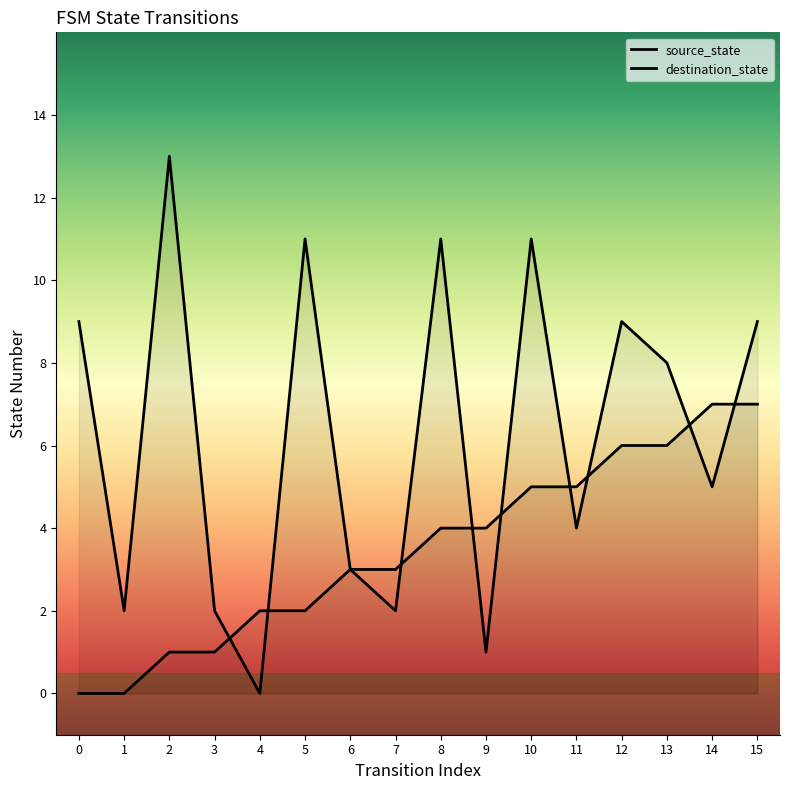

In destination_state, how many points are lower than both neighbors (excluding endpoints)?

6